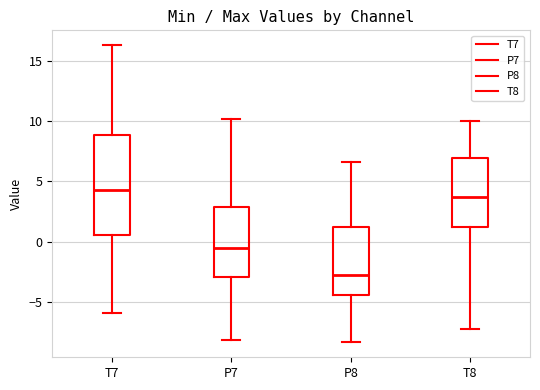

Reading left to right, transcribe this box plot: for each box, give where its median line is, the range the box spans, and where its two whiskers end, as read against the y-axis. The values are not printed on the chart, so give them approximately, as read against the axis.

T7: median 4.0, box 0.5 to 9.0, whiskers -6.0 to 16.5
P7: median -0.5, box -3.0 to 3.0, whiskers -8.0 to 10.0
P8: median -3.0, box -4.5 to 1.0, whiskers -8.5 to 6.5
T8: median 3.5, box 1.0 to 7.0, whiskers -7.5 to 10.0